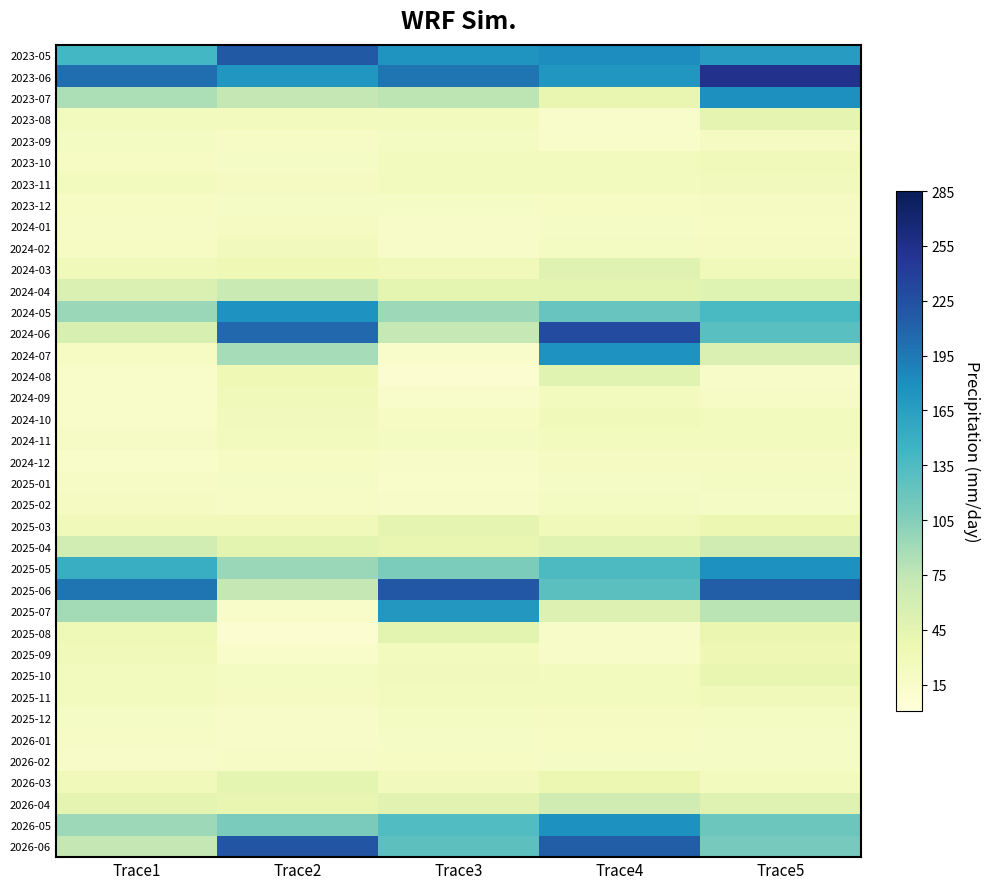

How many distinct data groups are displayed?

38